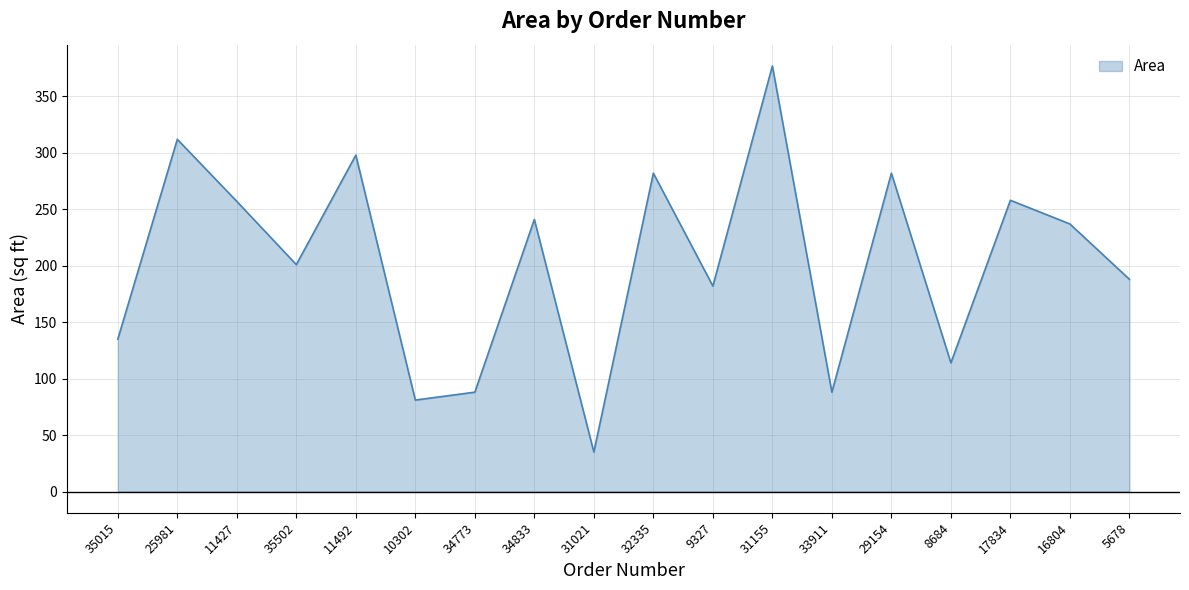

What is the ratio of the value at 25981 to the value at 33911?

3.5